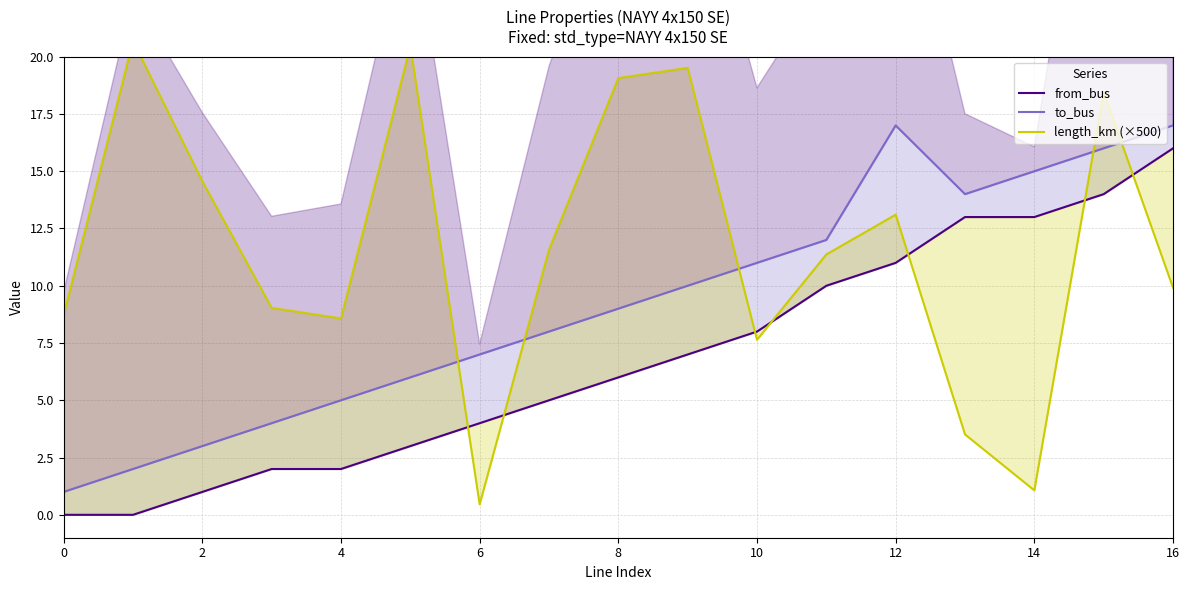

How many categories are shown in the chart?

17